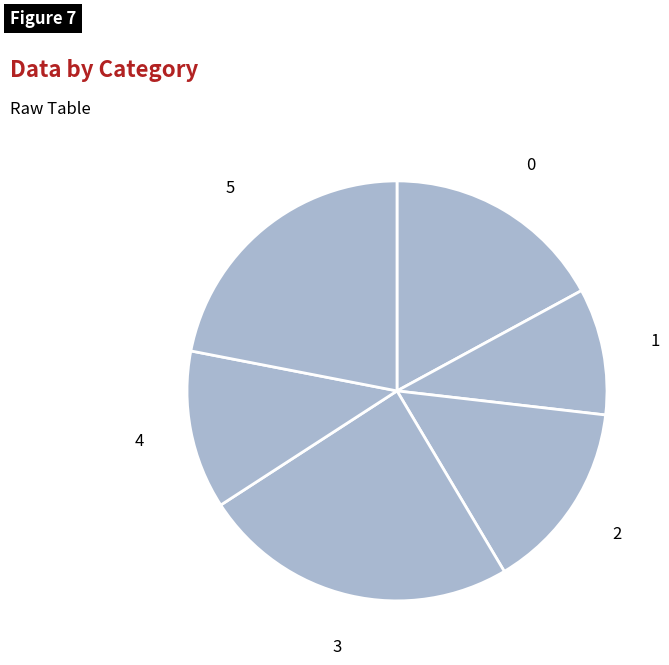

How many segments does this pie chart have?

6